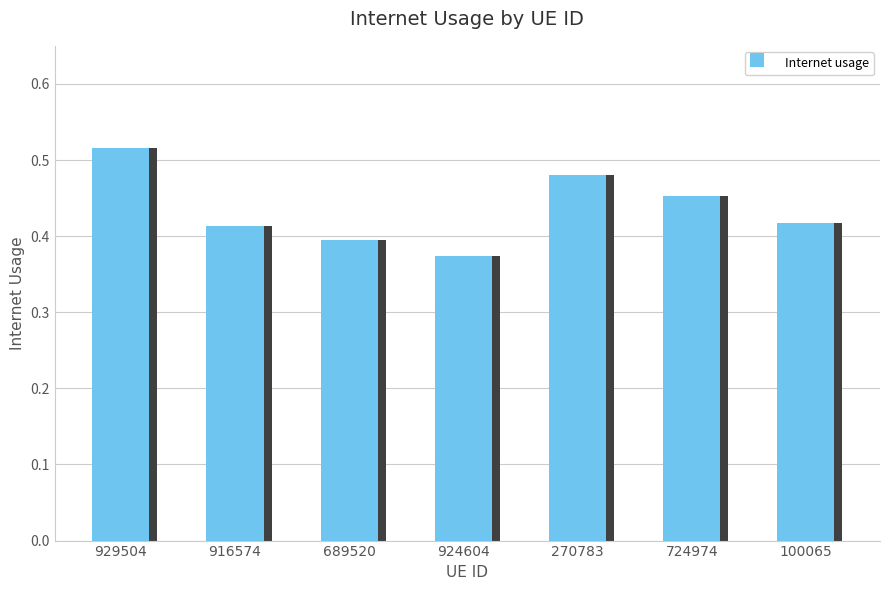

What is the sum of the values at 924604 and 689520?

0.8